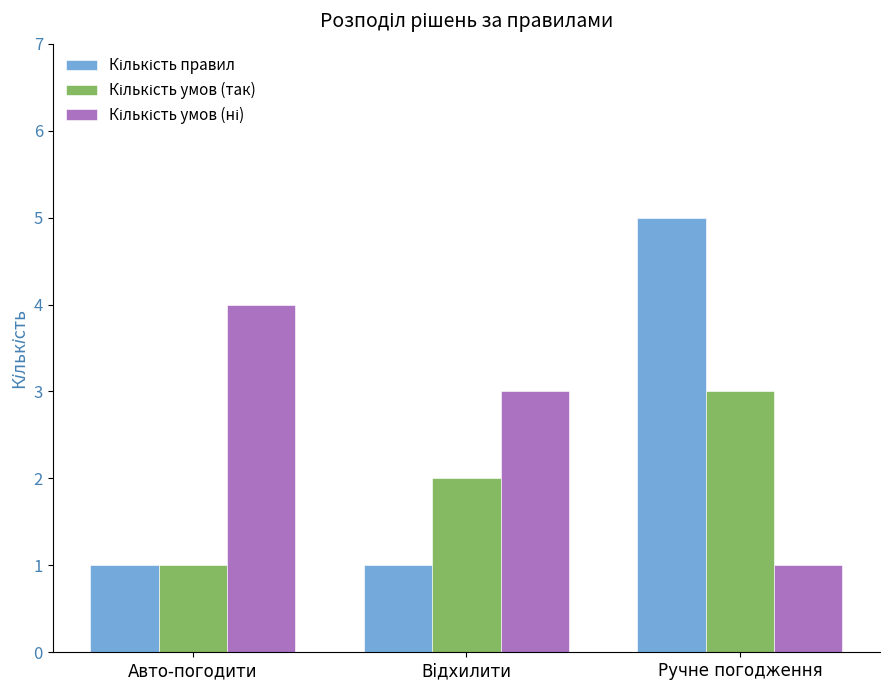

What is the difference between the highest and lowest values at Ручне погодження?

4